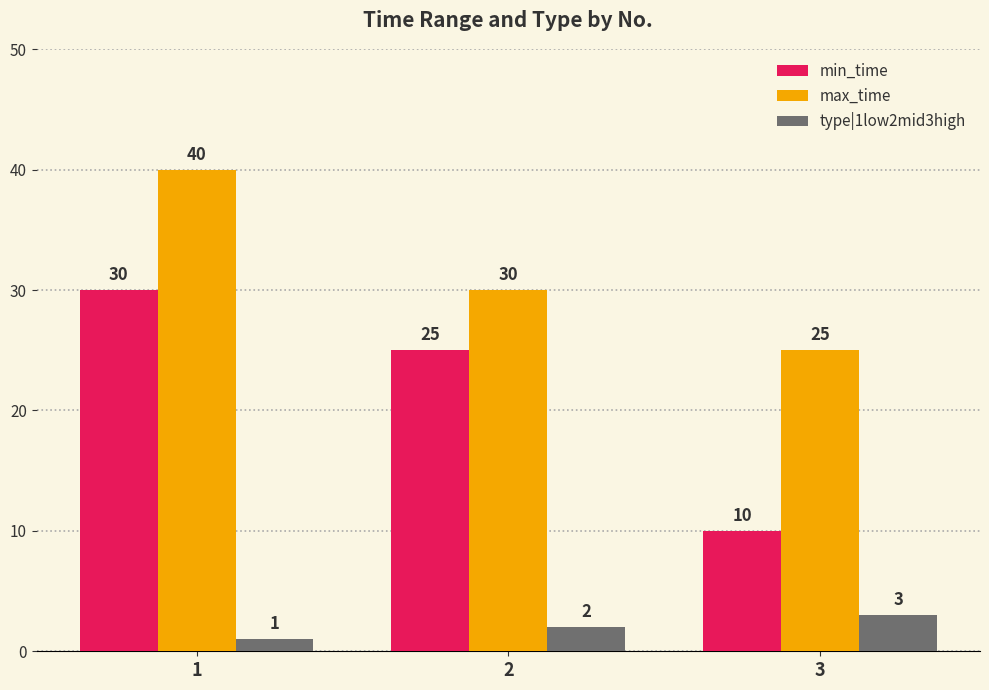

What is the sum of all max_time values?

95